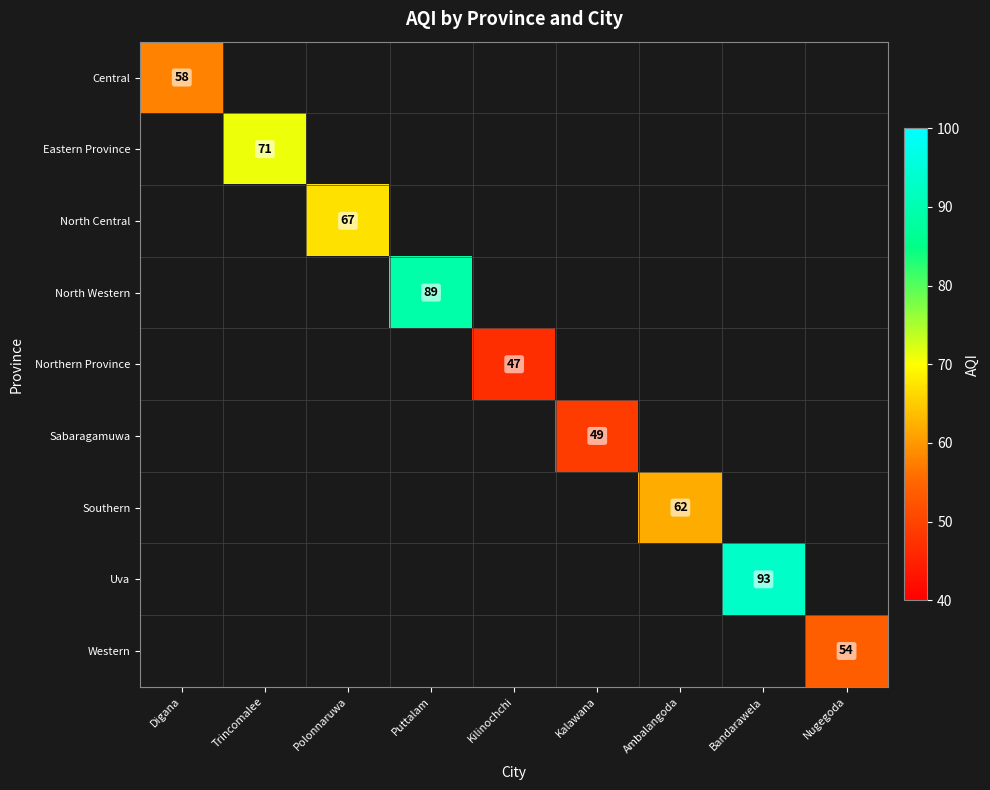

What is the minimum value shown in the chart?

47.0